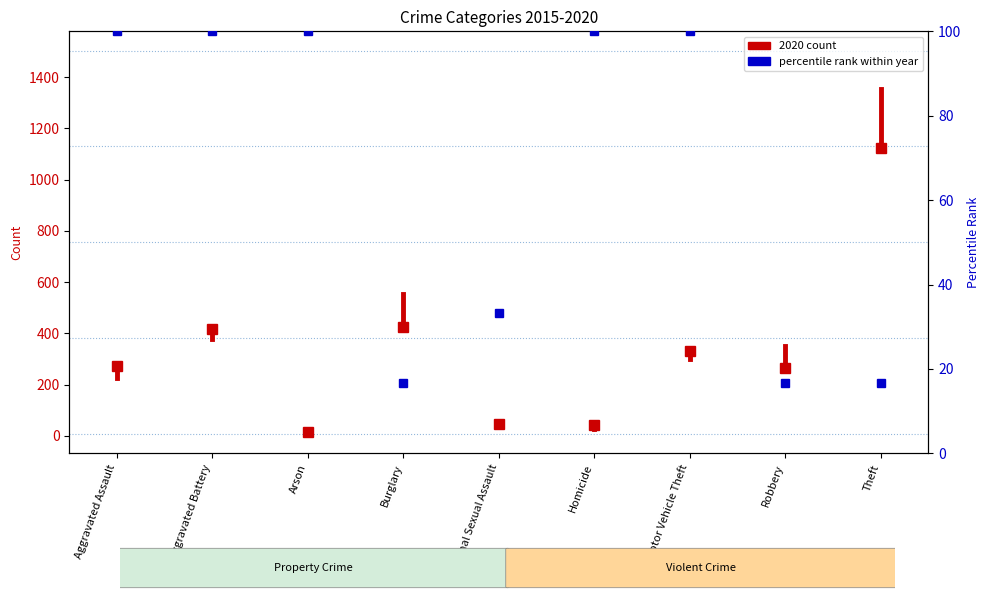

Which label corresponds to the smallest value in the chart?

Burglary